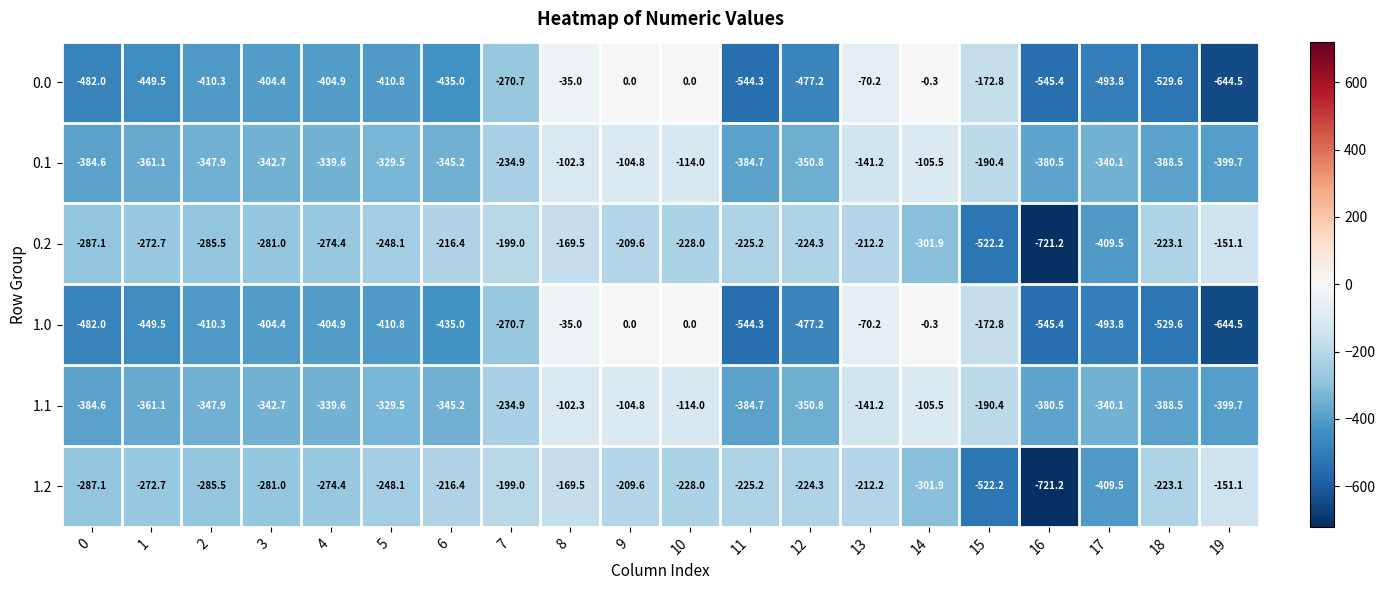

At which label is 1.1 closest to -251?

7